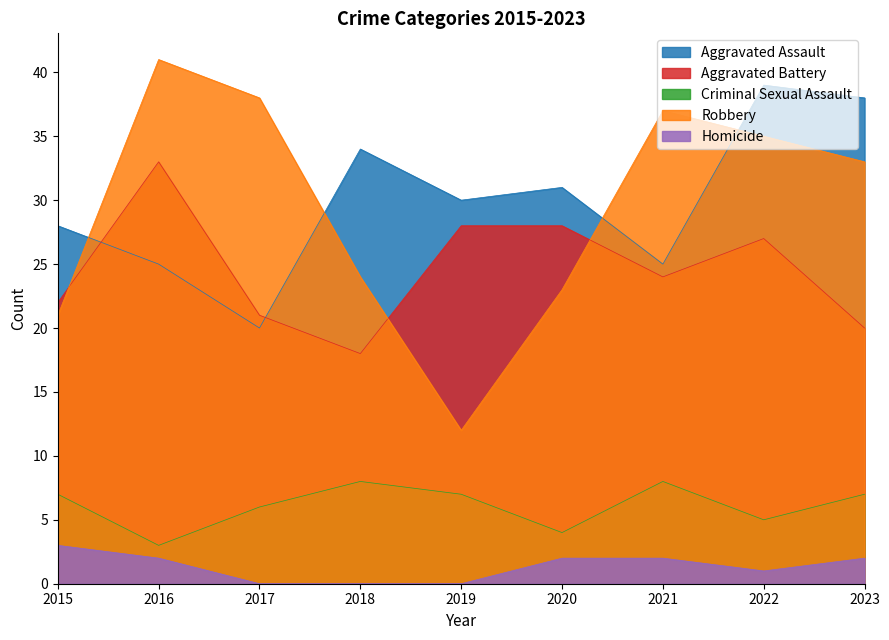

What is the value of the Criminal Sexual Assault point at the 9th from the left?

7